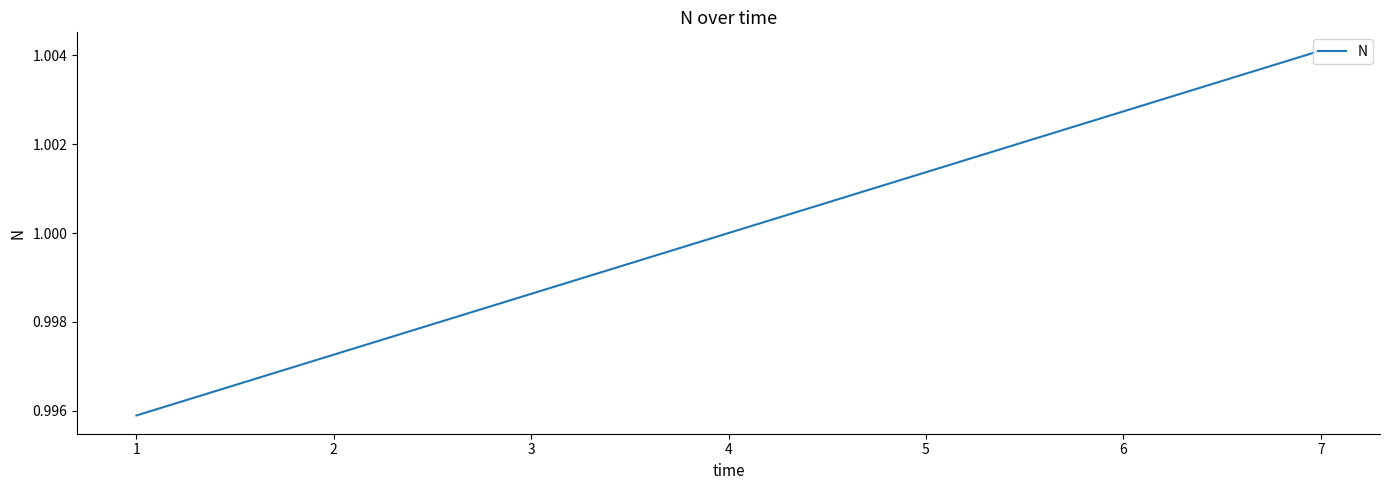

How many lines are shown in the chart?

1